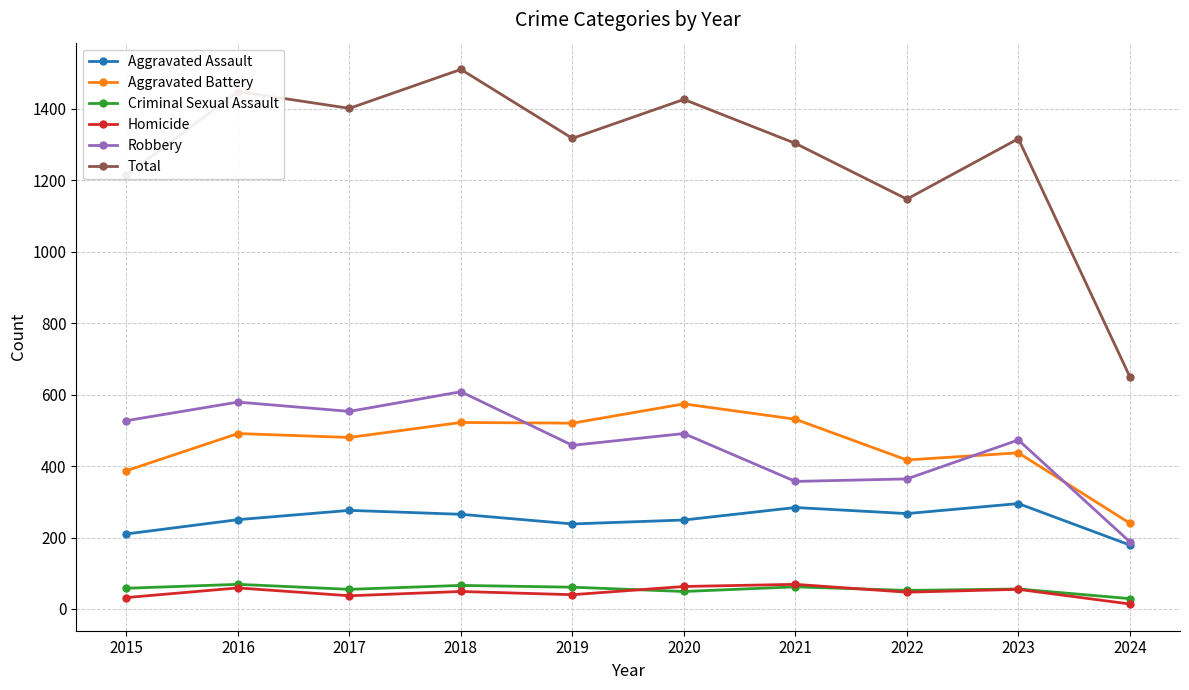

What is the highest value of the Robbery series?

608